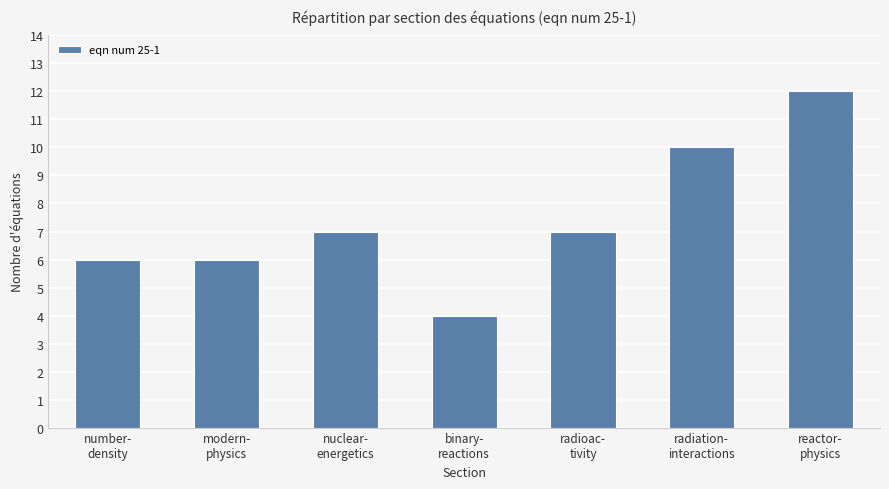

Which has a higher value, radiation-
interactions or modern-
physics?

radiation-
interactions